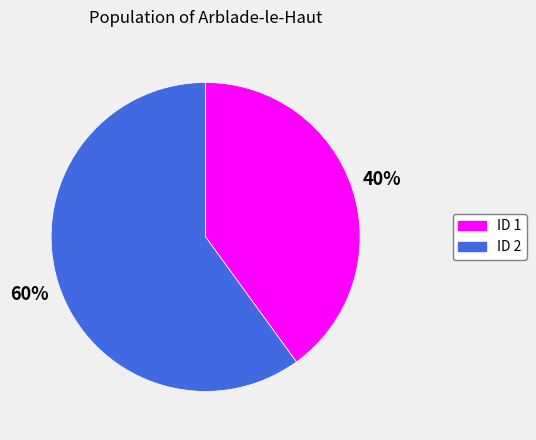

To the nearest percent, what is the difference between the largest and smallest slice percentages?

20%